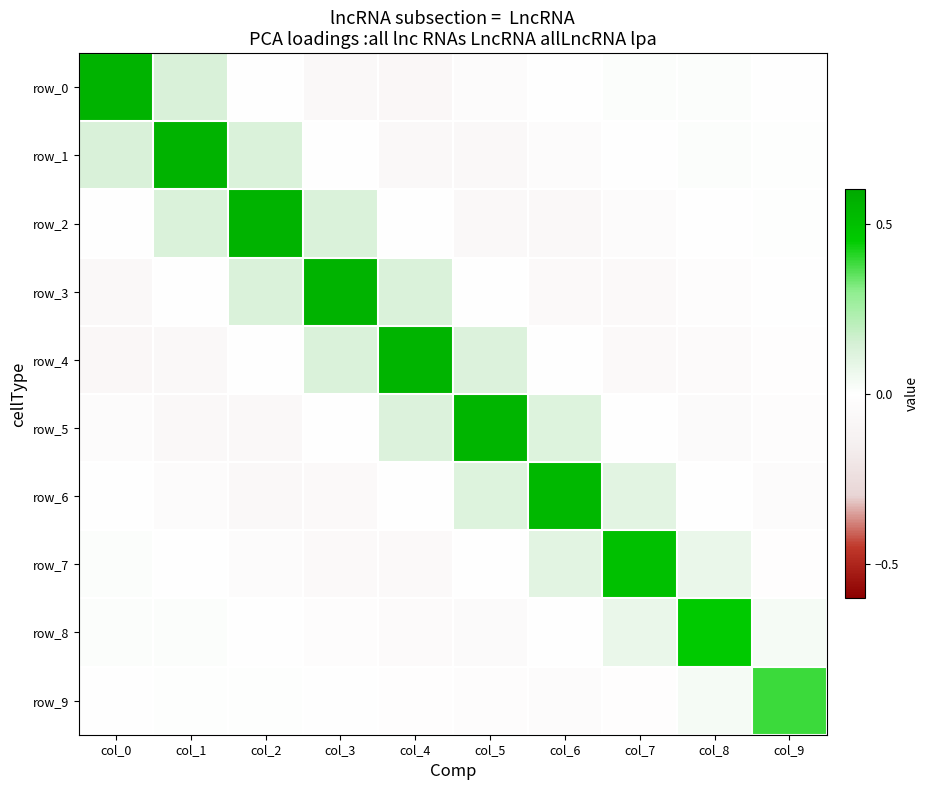

Which series has the largest range (max minus min)?

row_0